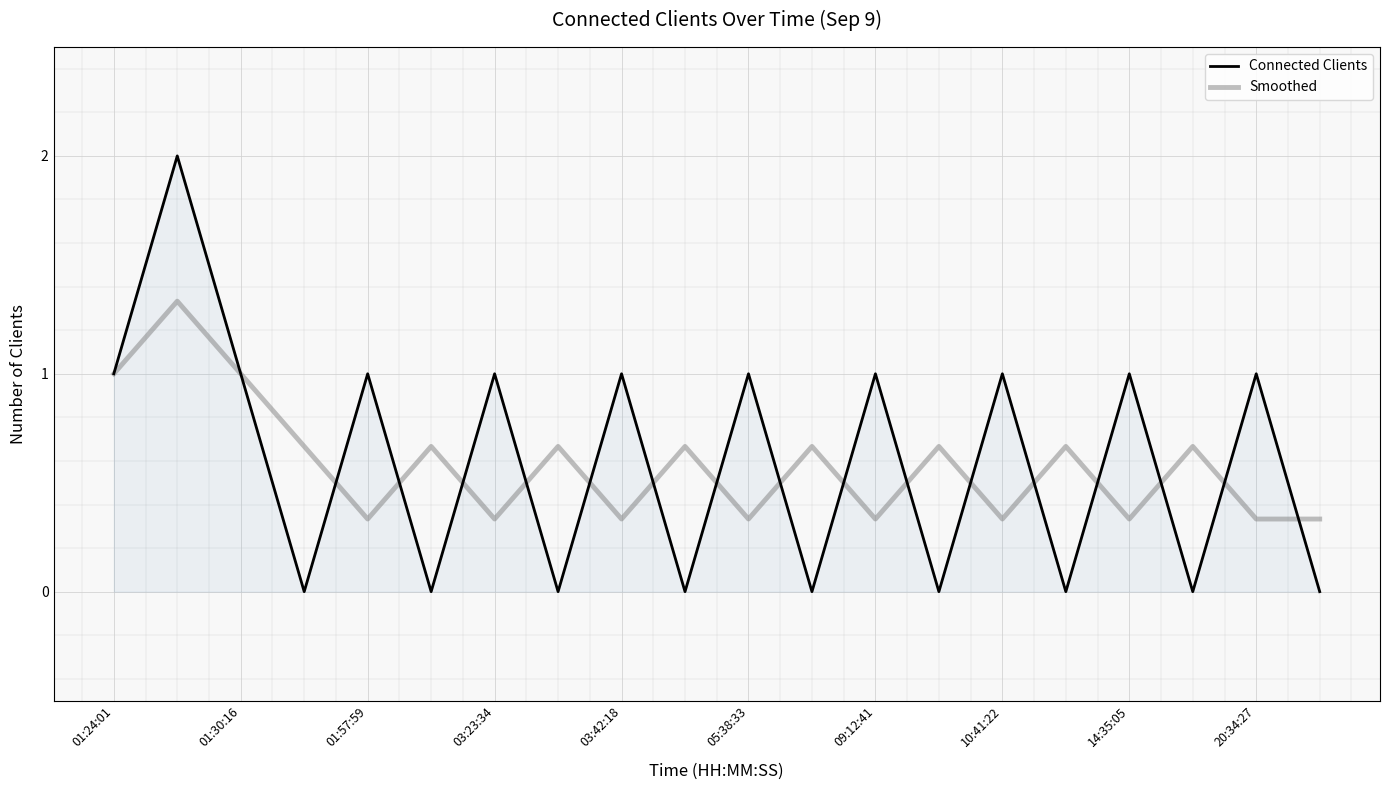

List the series in order of their peak value, highest first.

Connected Clients, Smoothed